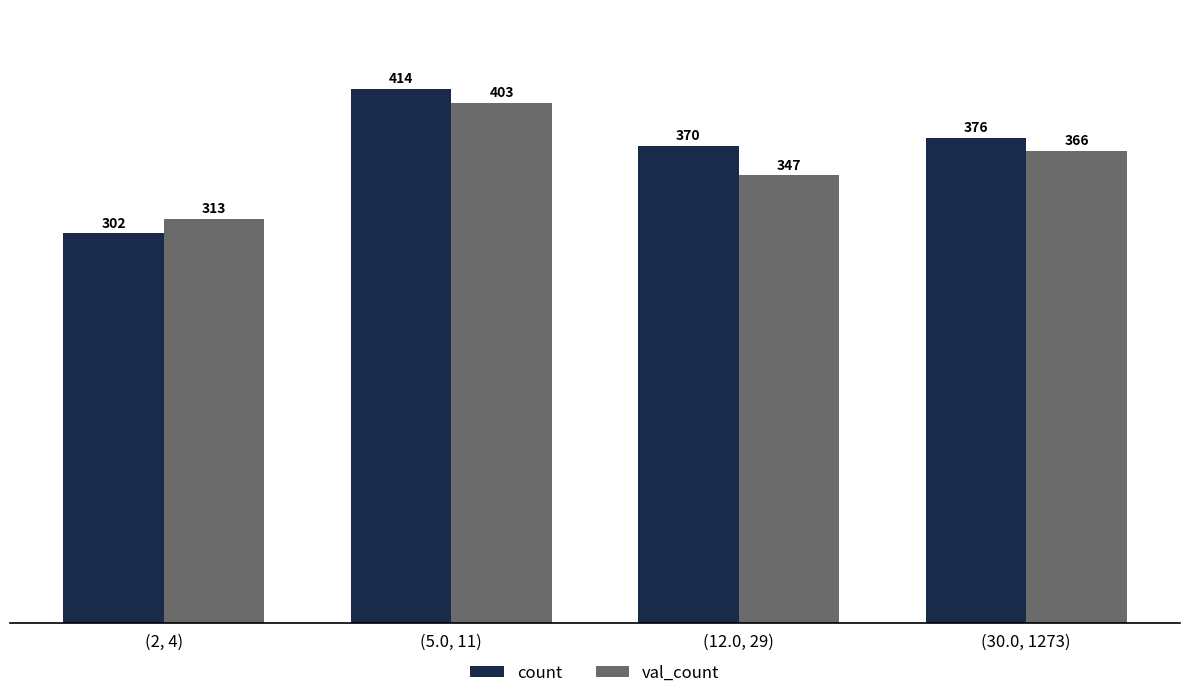

What is the value of the val_count bar at the 2nd from the left?

403